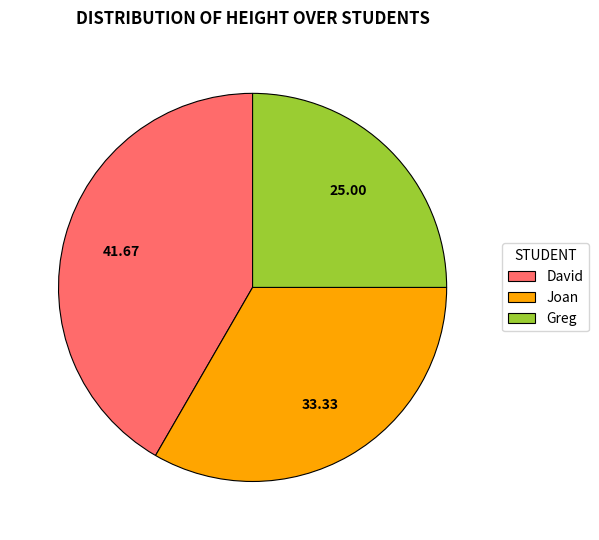

The Joan slice represents 33% of the pie. True or false?

True